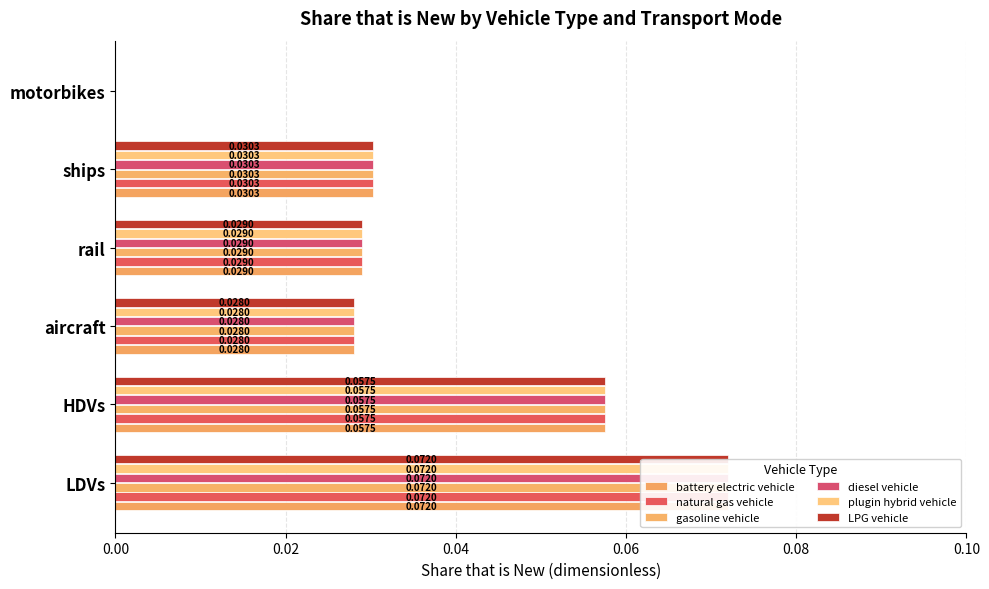

Which series has the largest total across all categories?

battery electric vehicle